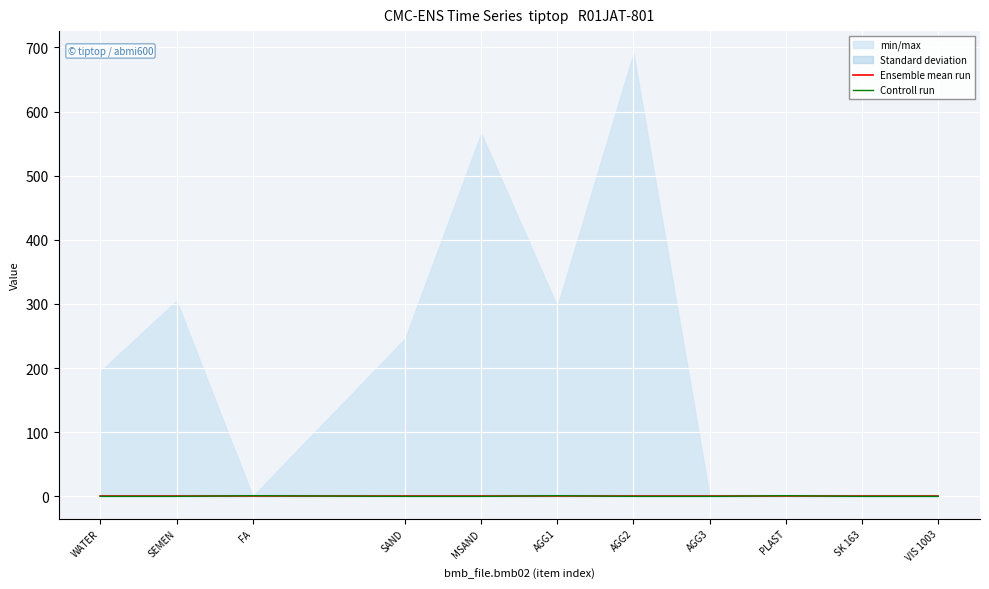

At which category is the sum across all series the highest?

FA